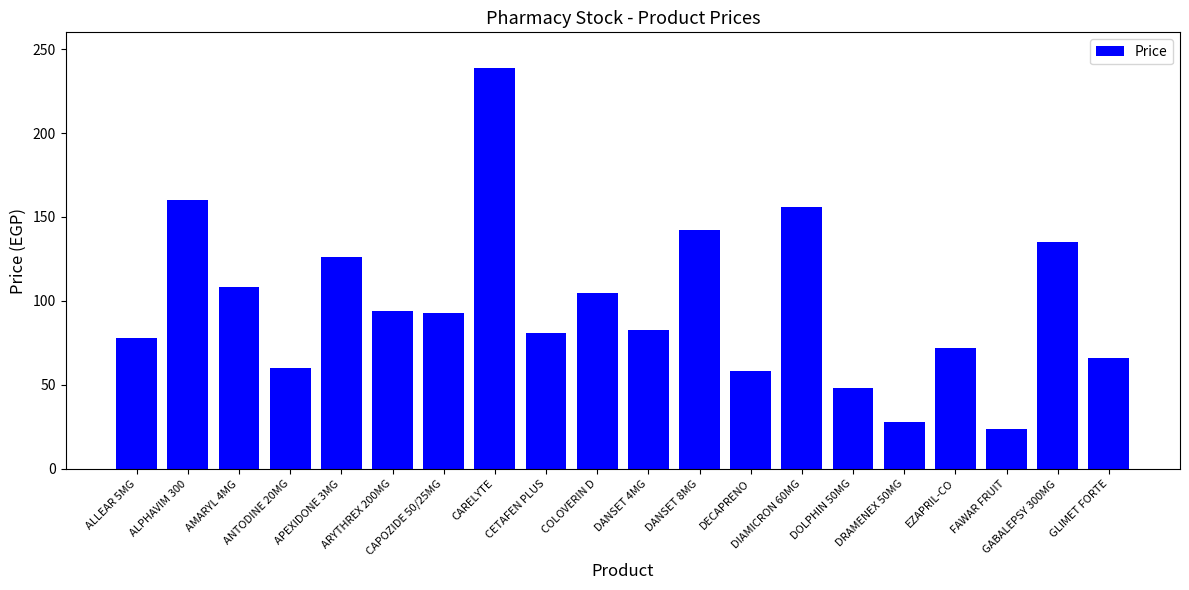

What is the difference between the values at APEXIDONE 3MG and CAPOZIDE 50/25MG?

33.0